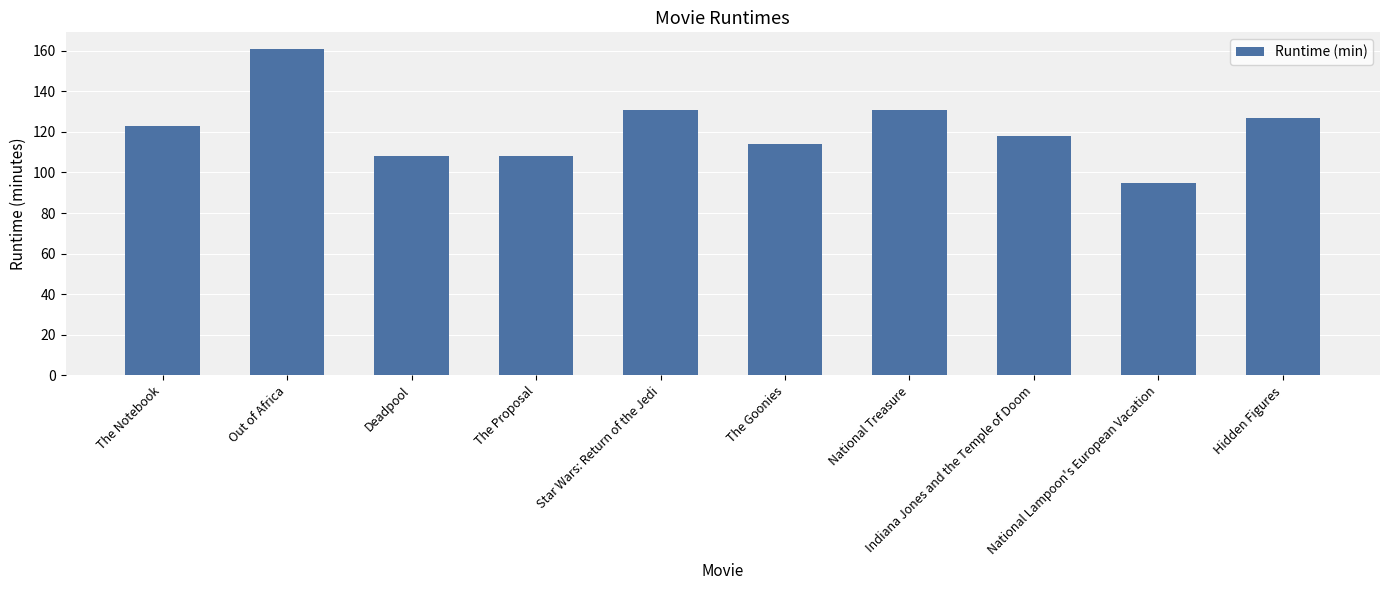

Count the number of data series in this chart.

1